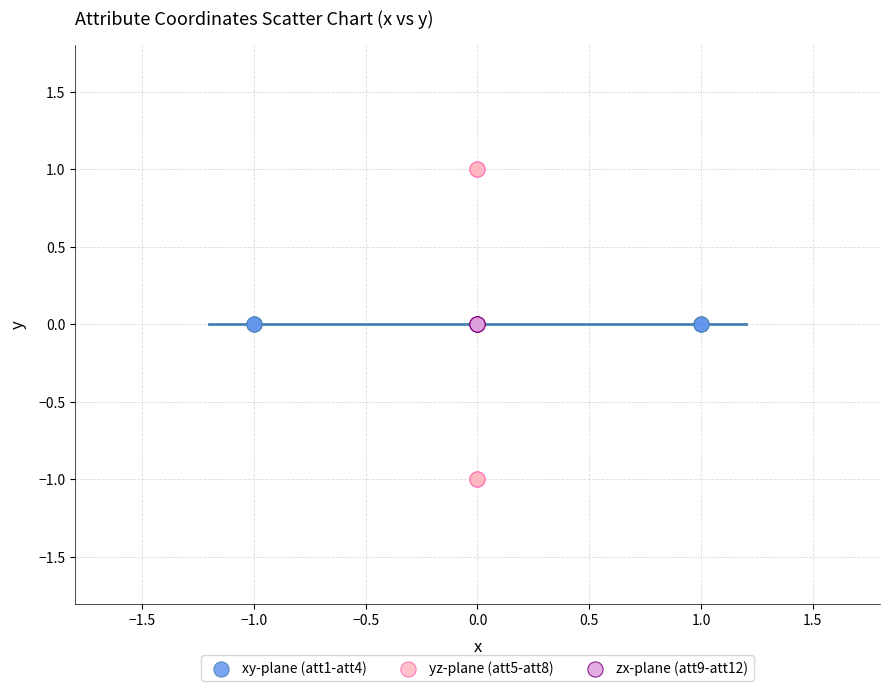

Which series reaches the minimum Y coordinate?

yz-plane (att5-att8)